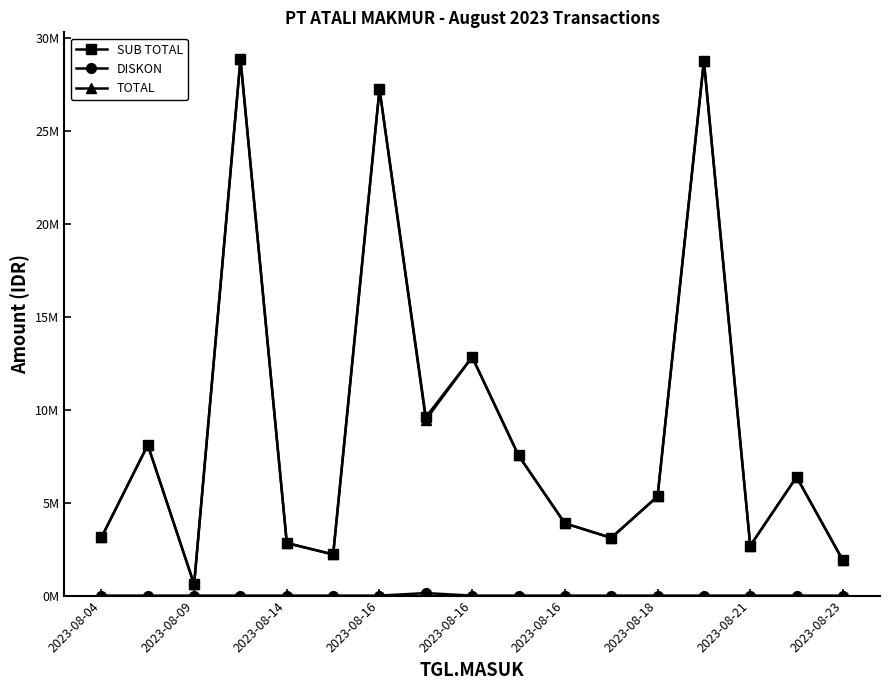

Is this an area chart (filled region under the line)?

No